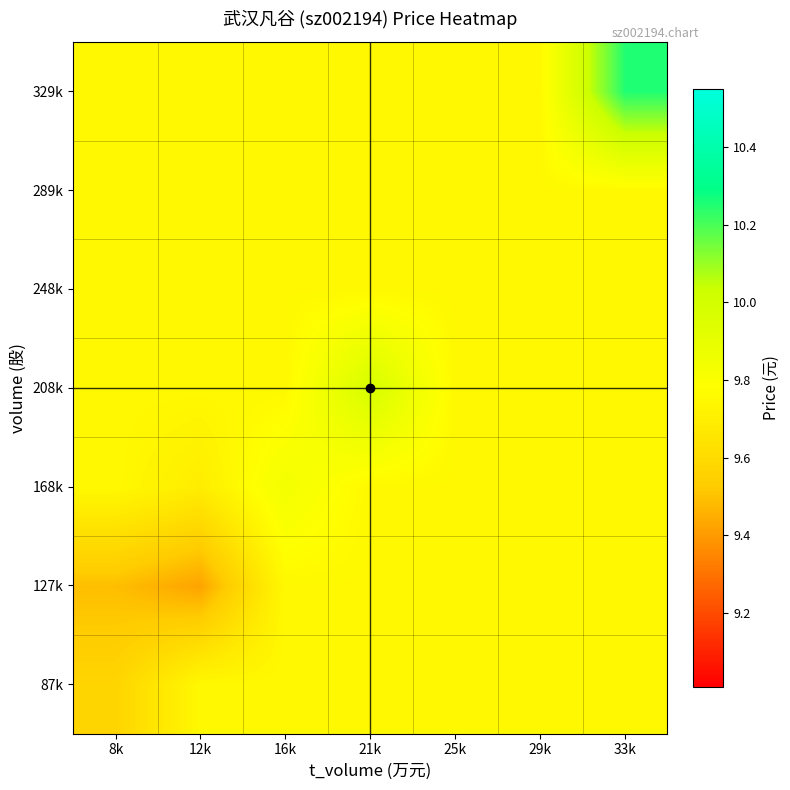

What is the smallest value displayed?

9.4